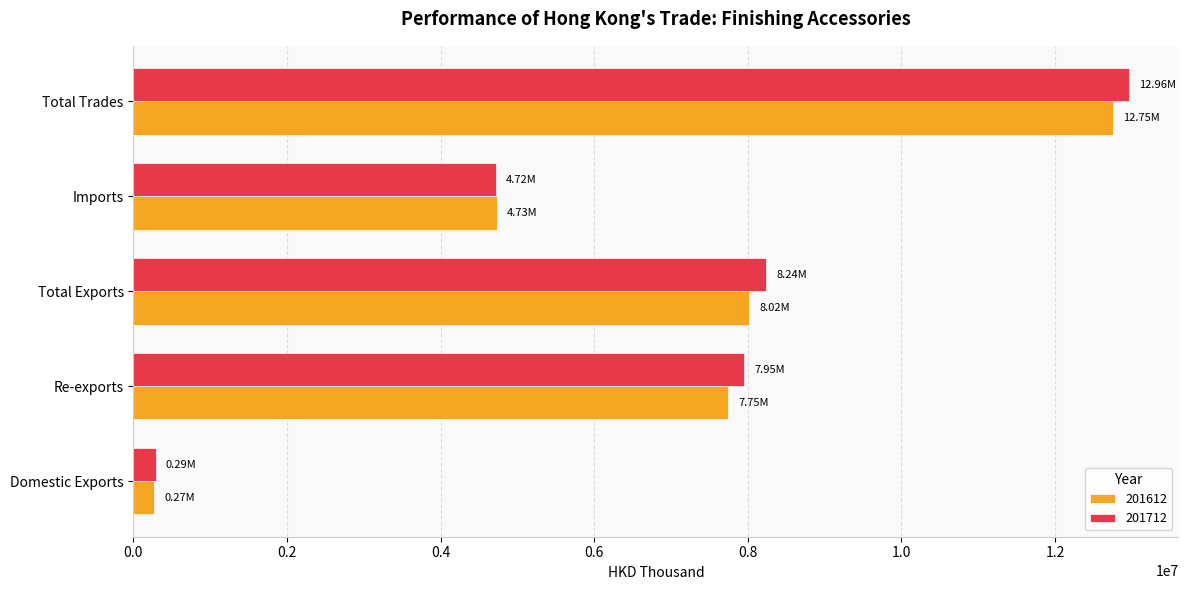

Rank the categories by 201712 value from highest to lowest.

Total Trades, Total Exports, Re-exports, Imports, Domestic Exports